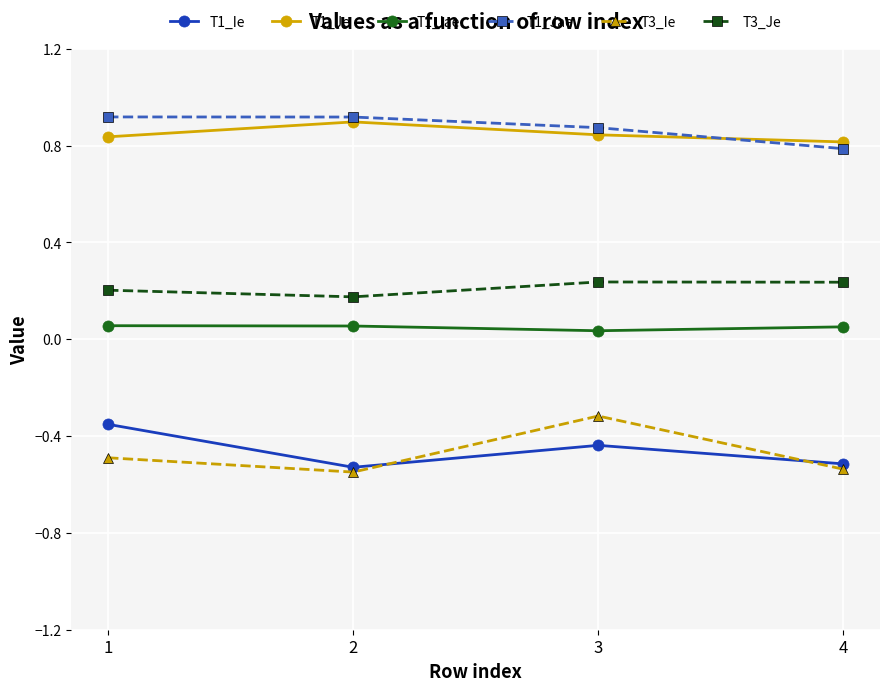

At which label does T1_Je reach its minimum?

4